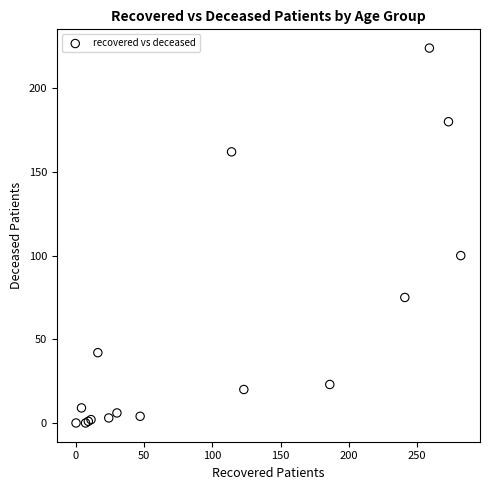

What Y value in the scatter plot is closest to 112?

100